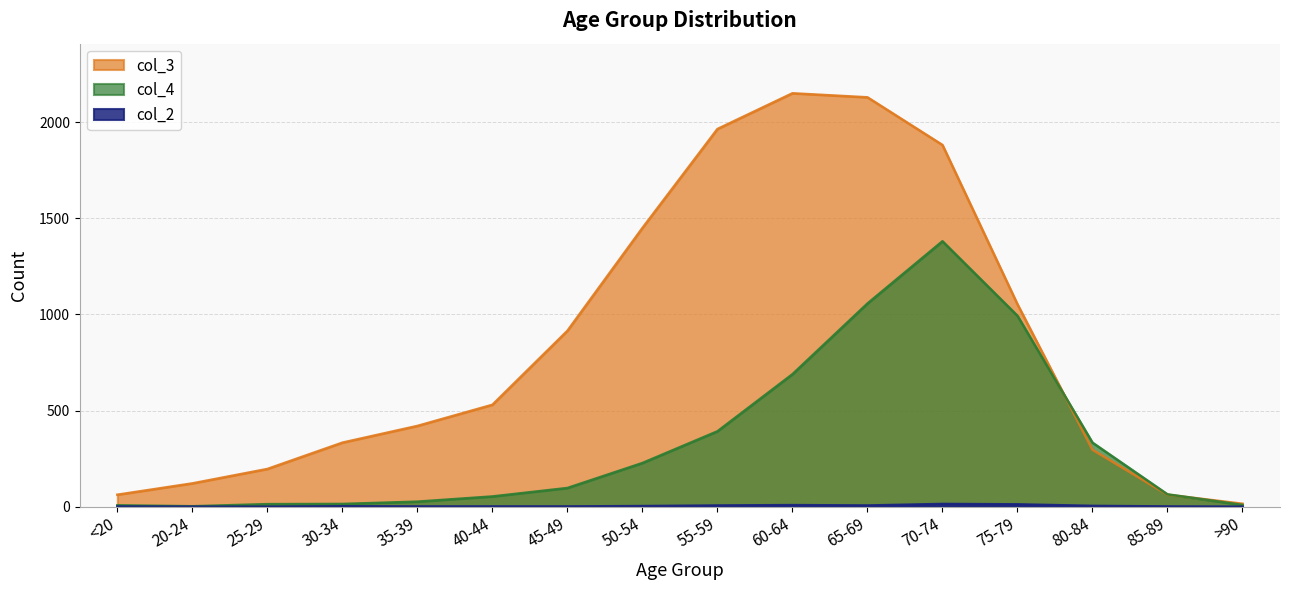

True or false: col_2 and col_4 intersect in this chart.

False